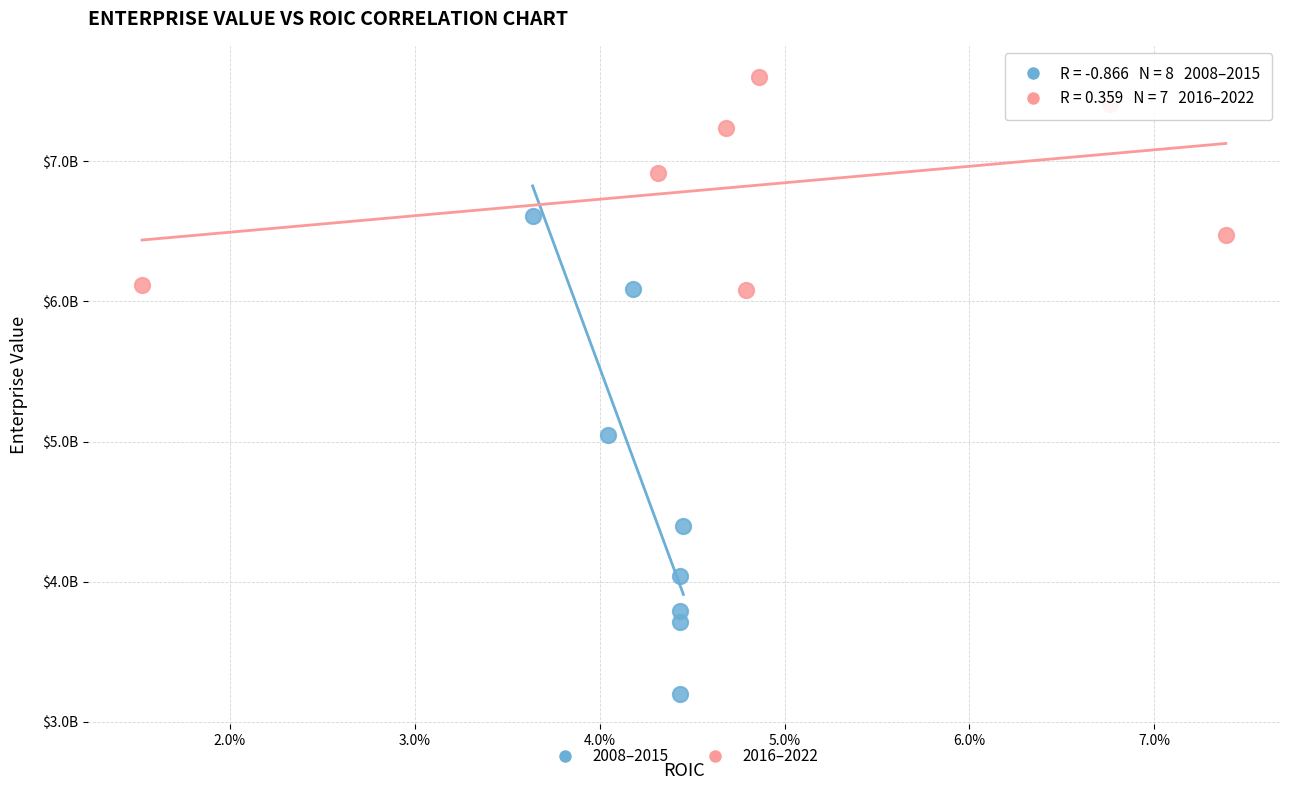

What are all the series names shown in the legend?

2008–2015, 2016–2022